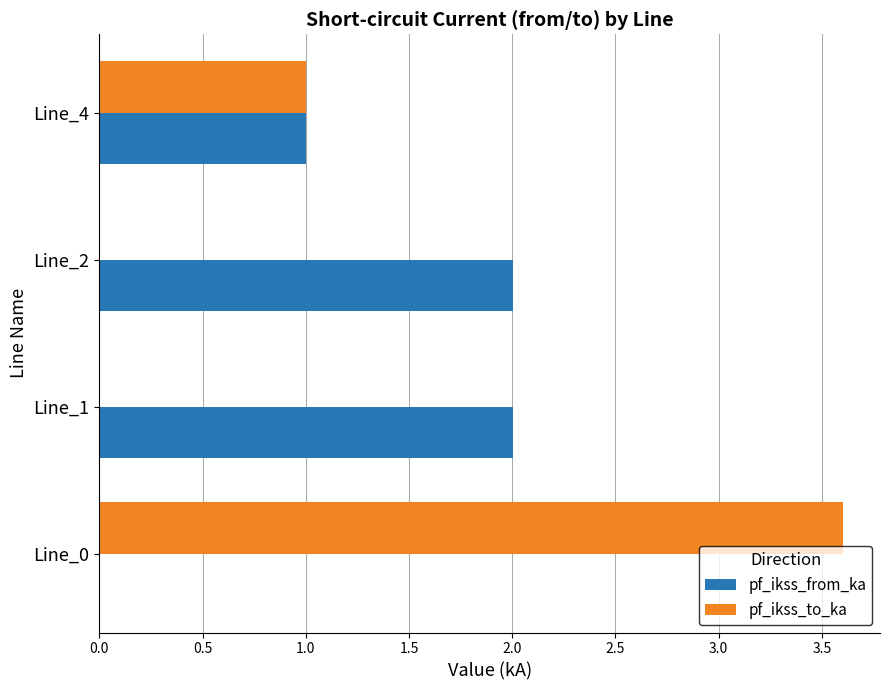

How many distinct data groups are displayed?

2